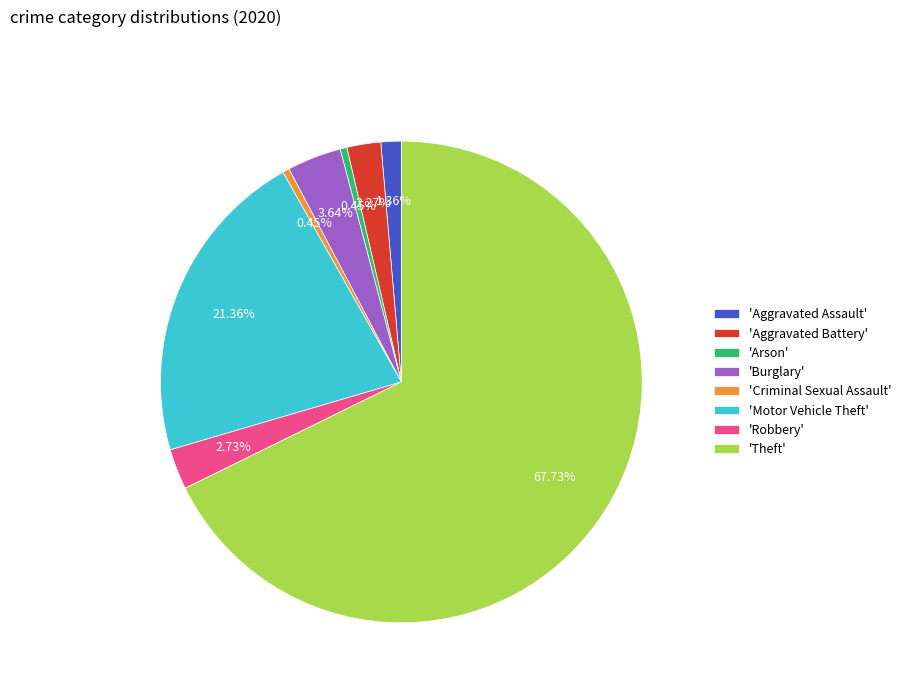

Which has a higher value, 'Arson' or 'Burglary'?

'Burglary'